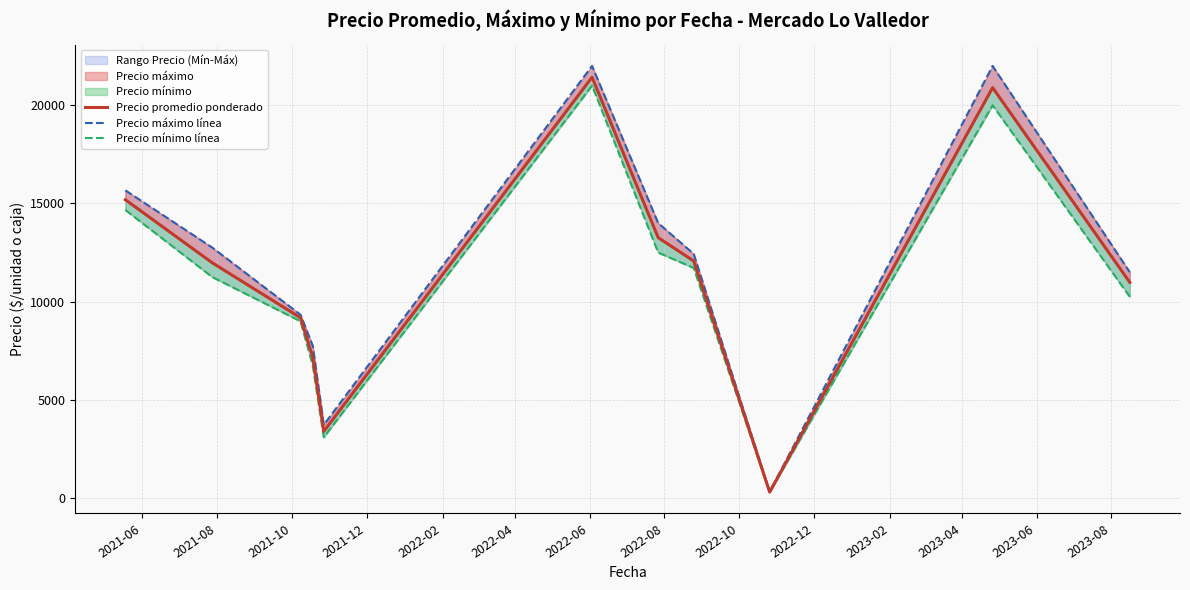

Does the chart display data point markers on the line(s)?

No